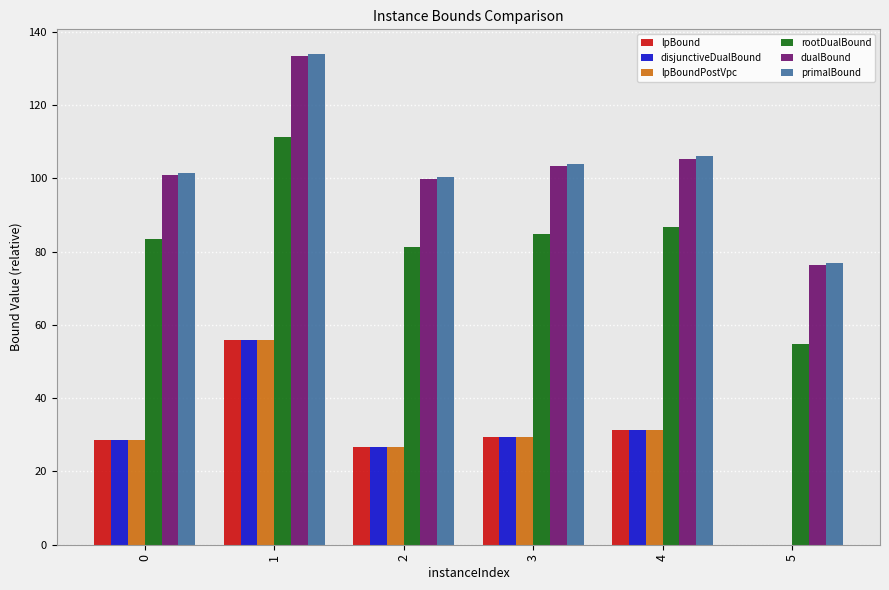

Which category has the highest value in the lpBoundPostVpc series?

1